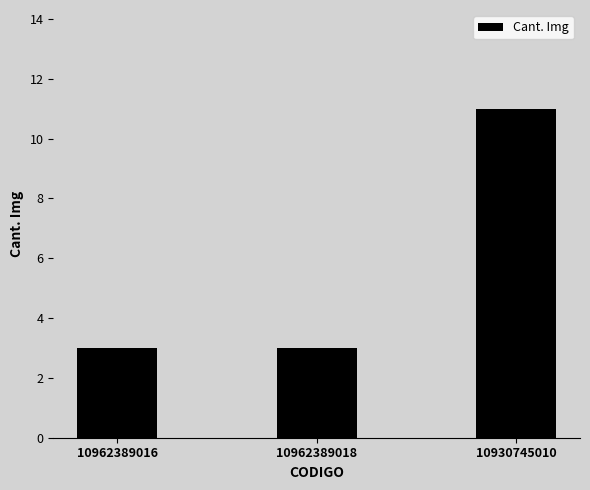

True or false: the data shows 5 at 10962389016.

False